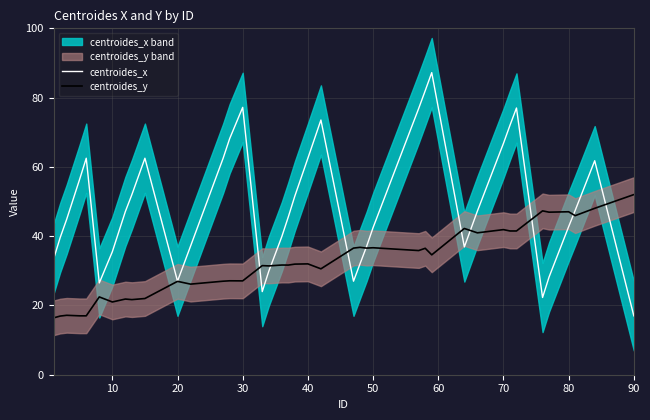

The value of centroides_y at 20 is 15.2. True or false?

False